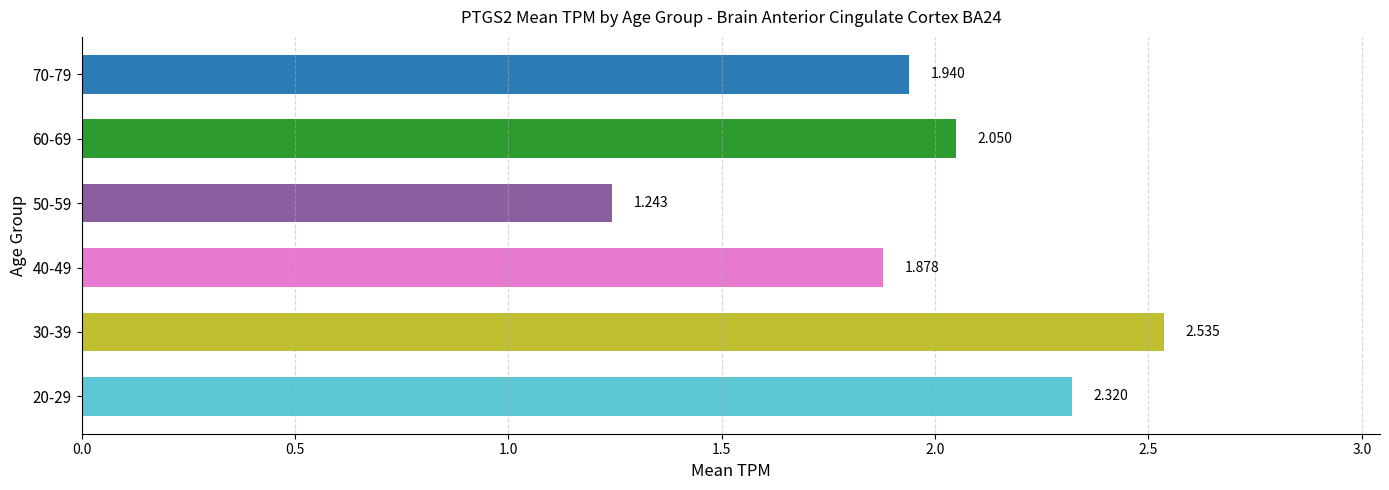

Count the number of categories in the chart.

6